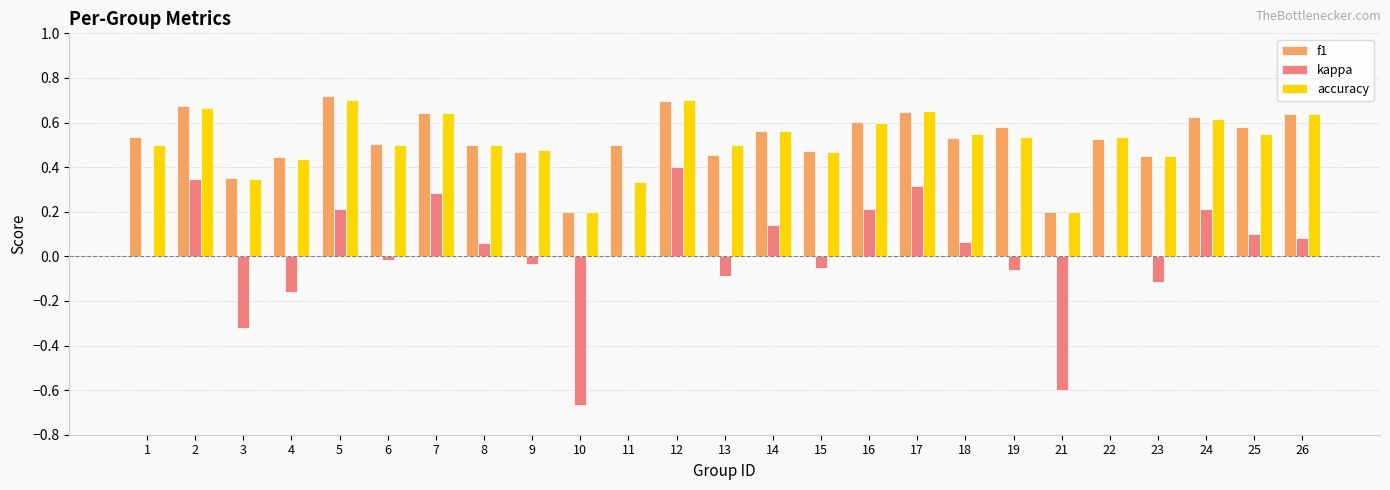

What are all the series names shown in the legend?

f1, kappa, accuracy